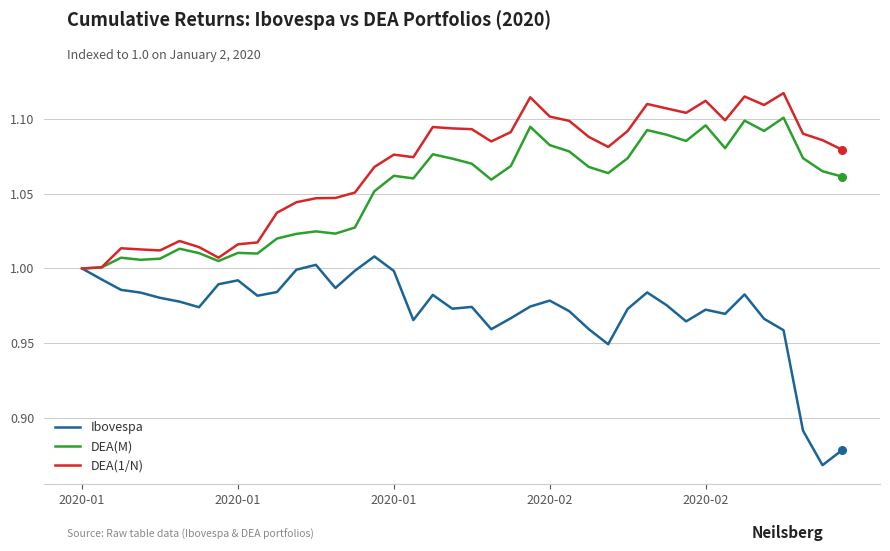

Which series has the largest total across all categories?

DEA(1/N)